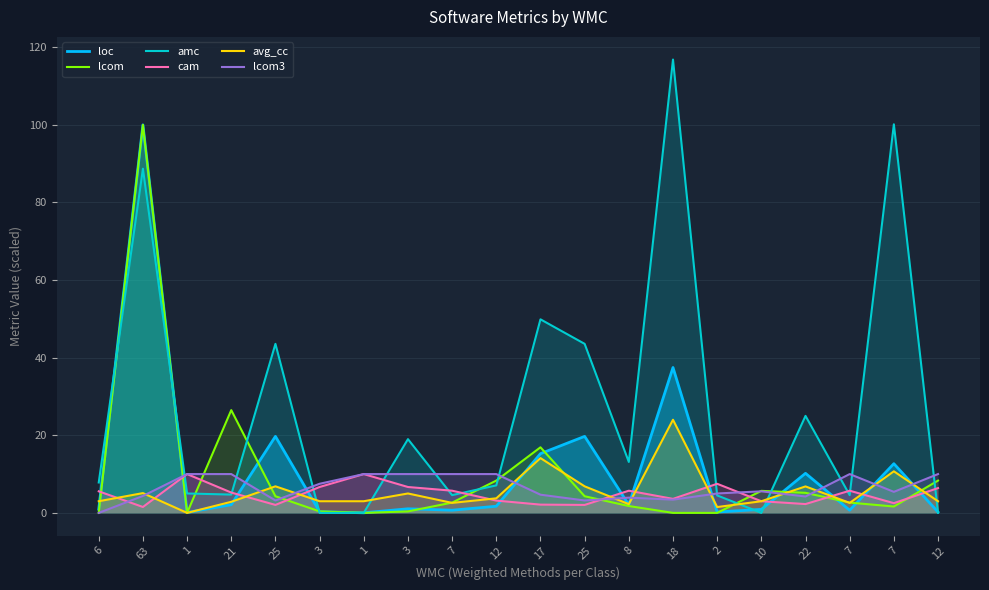

In lcom3, how many points are higher than both neighbors (excluding endpoints)?

3